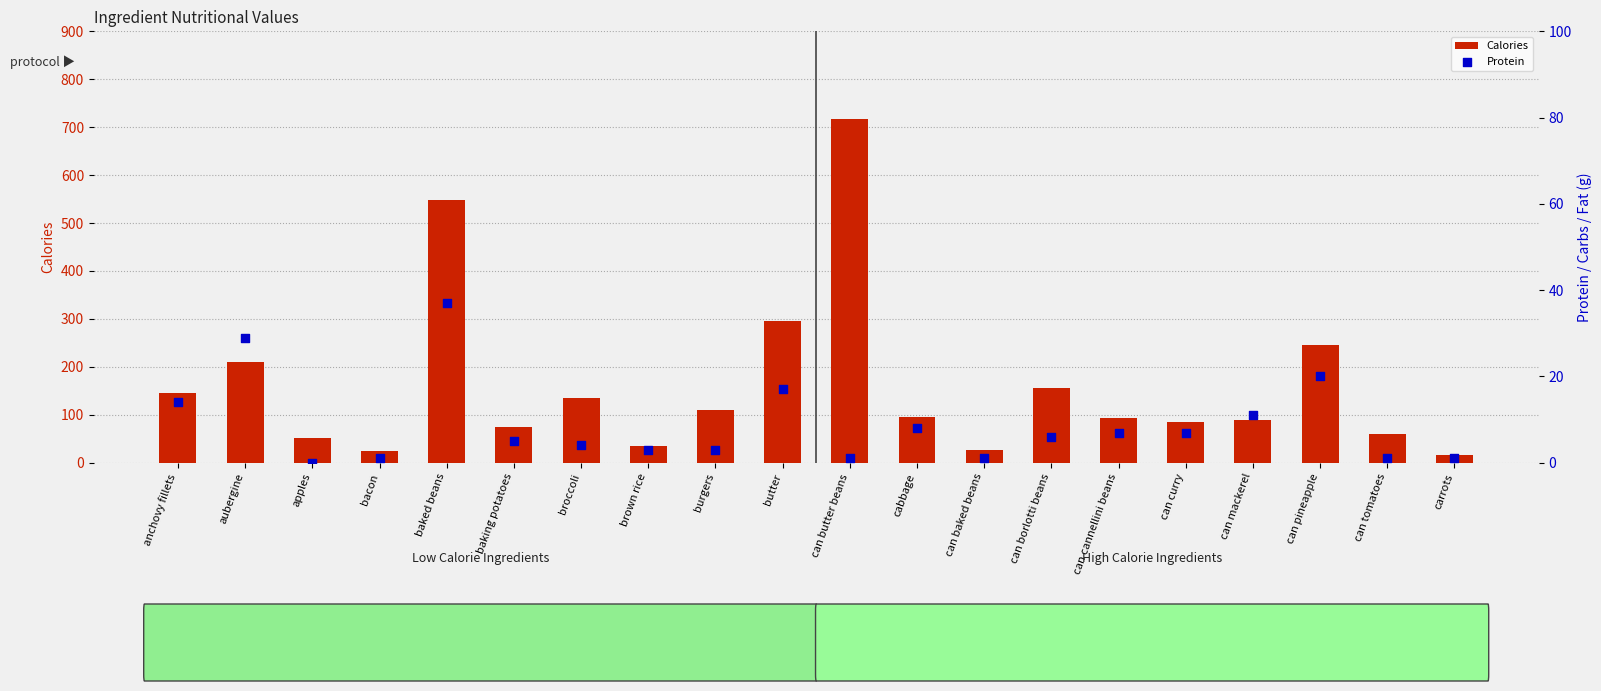

What are all the series names shown in the legend?

Calories, Protein